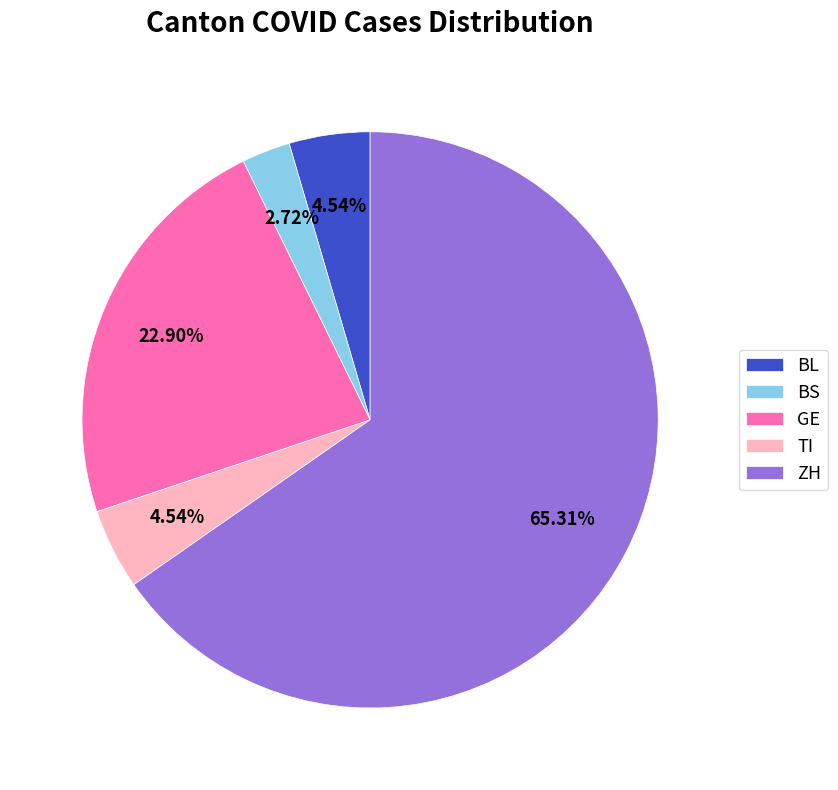

What is the largest slice in the pie chart?

ZH